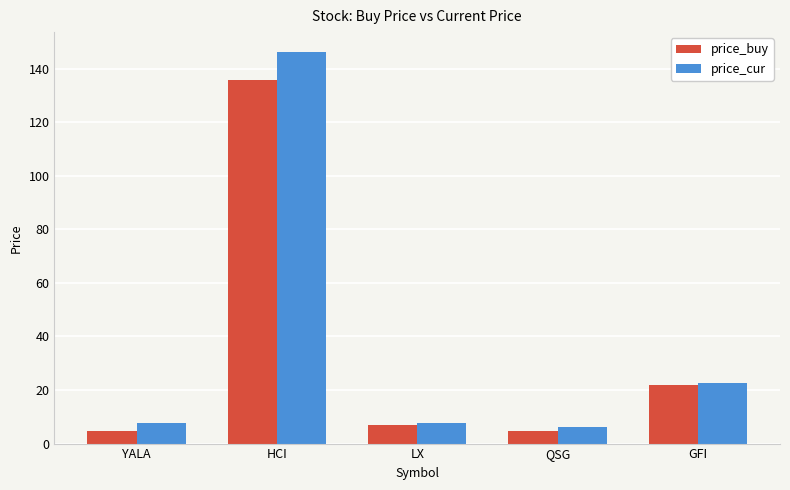

What is the smallest value displayed?

4.8